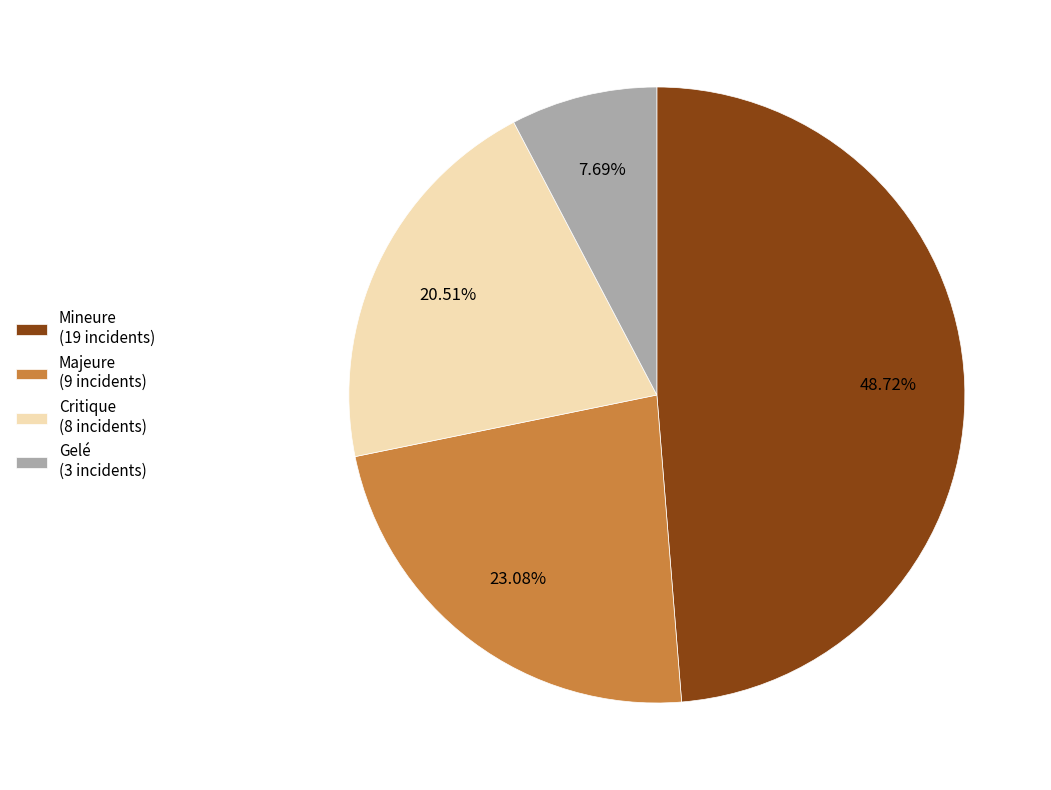

What portion of the pie excludes Majeure?

76.9%